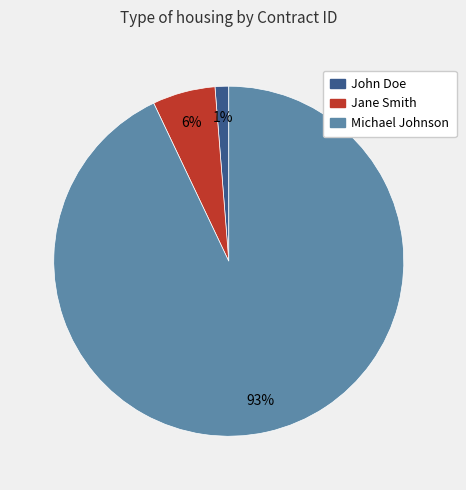

To the nearest percent, what portion does John Doe represent?

1%